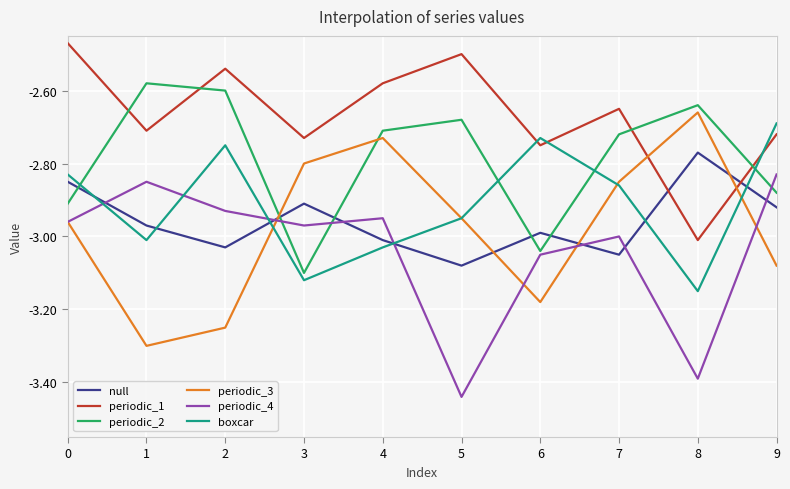

Between 1 and 2, which series saw the biggest shift?

boxcar